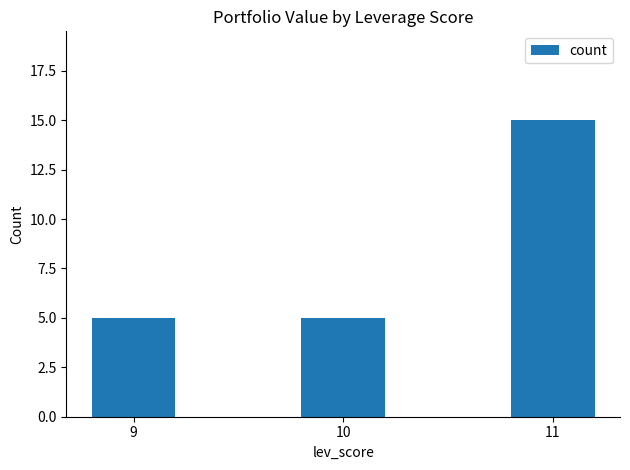

True or false: the data shows 21 at 11.

False